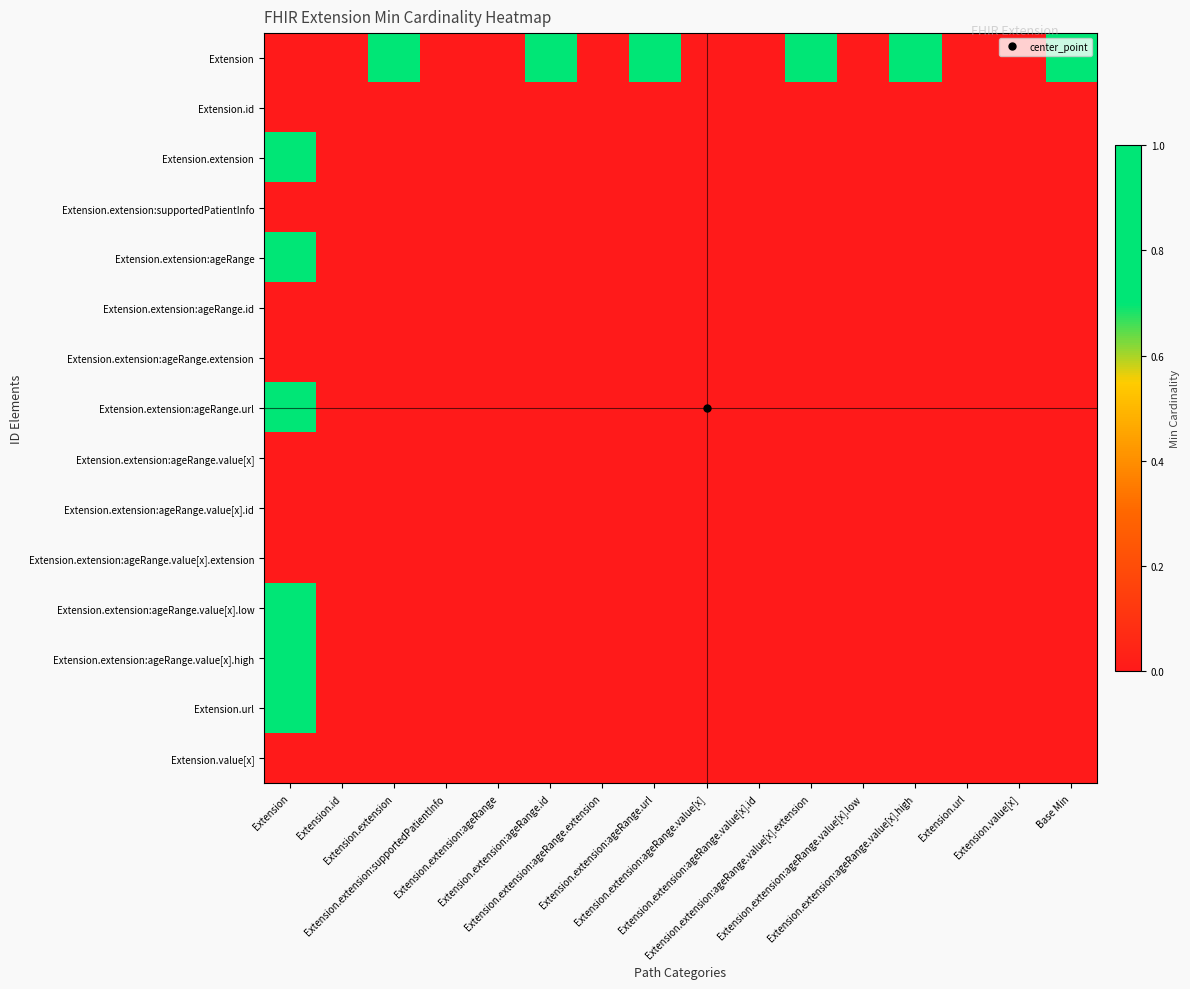

Rank the series at Extension.extension:ageRange.value[x].high from lowest to highest value.

Extension.id, Extension.extension, Extension.extension:supportedPatientInfo, Extension.extension:ageRange, Extension.extension:ageRange.id, Extension.extension:ageRange.extension, Extension.extension:ageRange.url, Extension.extension:ageRange.value[x], Extension.extension:ageRange.value[x].id, Extension.extension:ageRange.value[x].extension, Extension.extension:ageRange.value[x].low, Extension.extension:ageRange.value[x].high, Extension.url, Extension.value[x], Extension